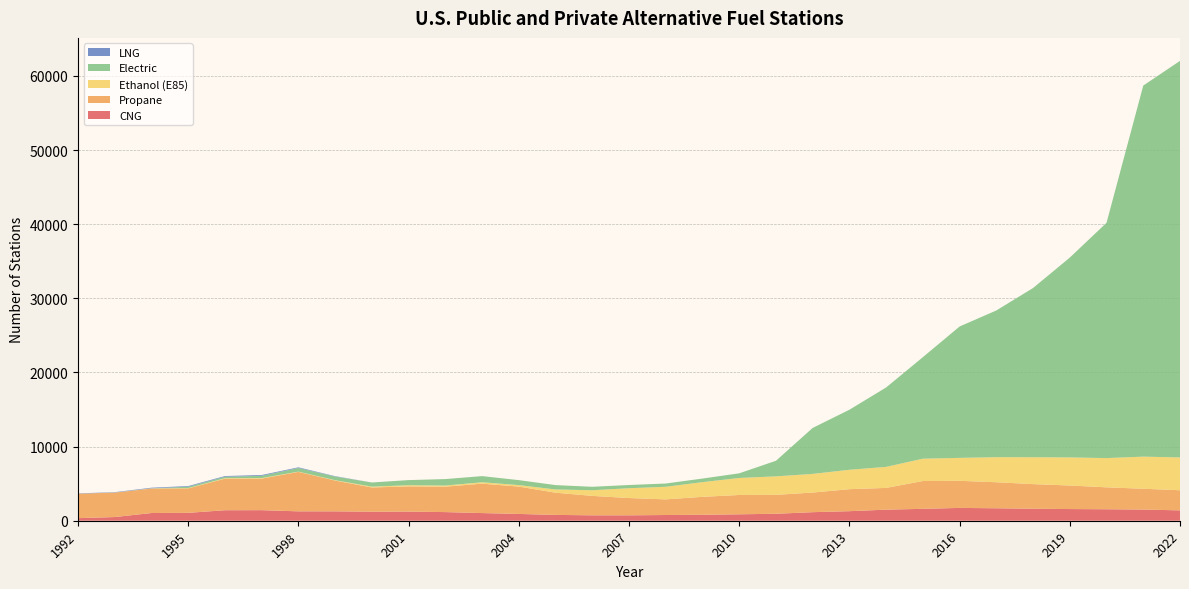

Reading left to right, transcribe all the data shown in this chart.

CNG: 1992=349	1993=497	1994=1042	1995=1065	1996=1419	1997=1426	1998=1268	1999=1267	2000=1217	2001=1232	2002=1166	2003=1035	2004=917	2005=787	2006=732	2007=731	2008=771	2009=803	2010=869	2011=941	2012=1155	2013=1290	2014=1495	2015=1607	2016=1730	2017=1682	2018=1621	2019=1576	2020=1549	2021=1510	2022=1399
Propane: 1992=3297	1993=3297	1994=3299	1995=3299	1996=4252	1997=4255	1998=5318	1999=4153	2000=3268	2001=3403	2002=3431	2003=3966	2004=3689	2005=2995	2006=2619	2007=2331	2008=2110	2009=2420	2010=2604	2011=2551	2012=2644	2013=2967	2014=2931	2015=3749	2016=3654	2017=3510	2018=3319	2019=3176	2020=2956	2021=2805	2022=2713
Ethanol (E85): 1992=2	1993=7	1994=32	1995=37	1996=68	1997=71	1998=40	1999=49	2000=113	2001=154	2002=149	2003=188	2004=200	2005=436	2006=762	2007=1325	2008=1699	2009=1982	2010=2296	2011=2494	2012=2519	2013=2616	2014=2840	2015=3012	2016=3095	2017=3379	2018=3627	2019=3786	2020=3946	2021=4331	2022=4426
Electric: 1992=0	1993=0	1994=0	1995=188	1996=194	1997=310	1998=486	1999=490	2000=558	2001=693	2002=873	2003=830	2004=671	2005=588	2006=465	2007=432	2008=440	2009=484	2010=626	2011=2100	2012=6200	2013=8100	2014=10712	2015=13696	2016=17723	2017=19792	2018=22826	2019=26959	2020=31738	2021=50054	2022=53492
LNG: 1992=43	1993=50	1994=82	1995=88	1996=95	1997=106	1998=91	1999=51	2000=3	2001=0	2002=0	2003=0	2004=0	2005=0	2006=0	2007=0	2008=0	2009=0	2010=0	2011=0	2012=0	2013=0	2014=0	2015=0	2016=0	2017=0	2018=0	2019=0	2020=0	2021=0	2022=0